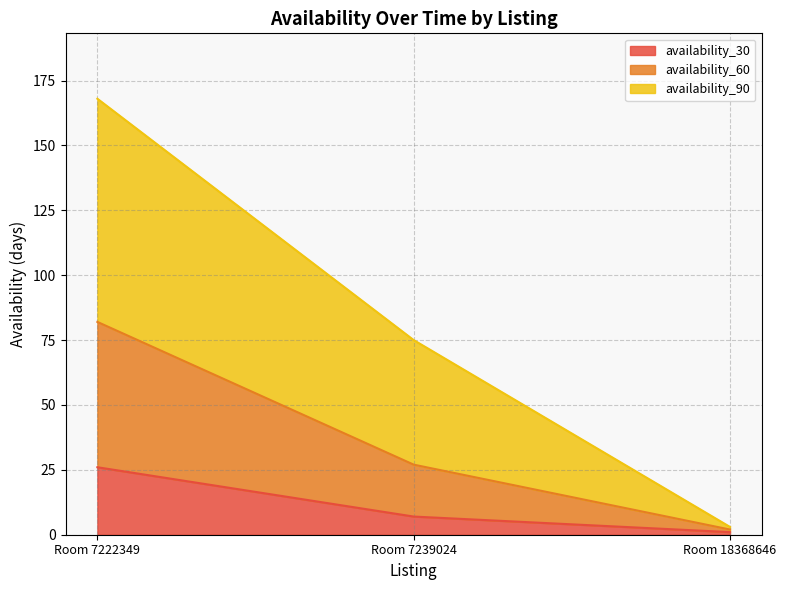

Reading right to left, transcribe all the data shown in this chart.

availability_30: Room 18368646=1	Room 7239024=7	Room 7222349=26
availability_60: Room 18368646=2	Room 7239024=27	Room 7222349=82
availability_90: Room 18368646=3	Room 7239024=75	Room 7222349=168